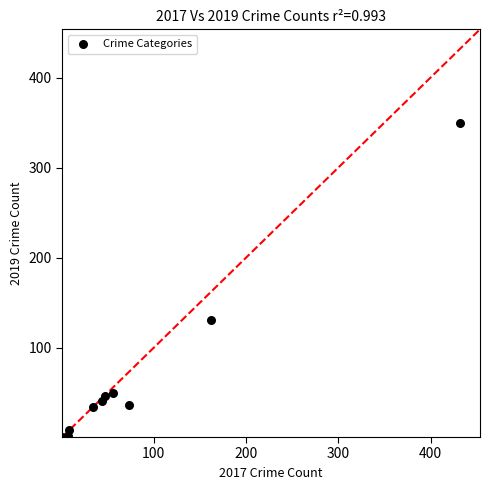

What Y value in the scatter plot is closest to 175?

131